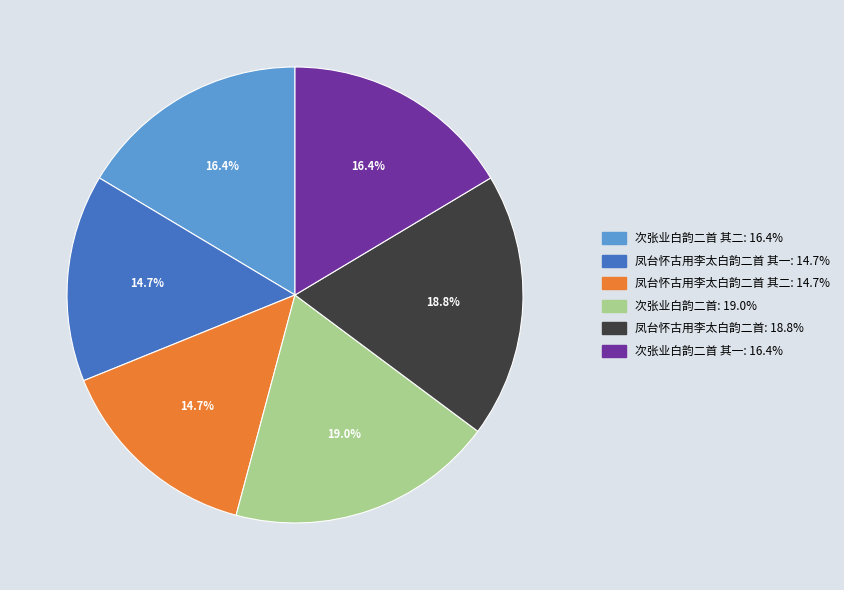

To the nearest percent, what is the difference between the largest and smallest slice percentages?

4%